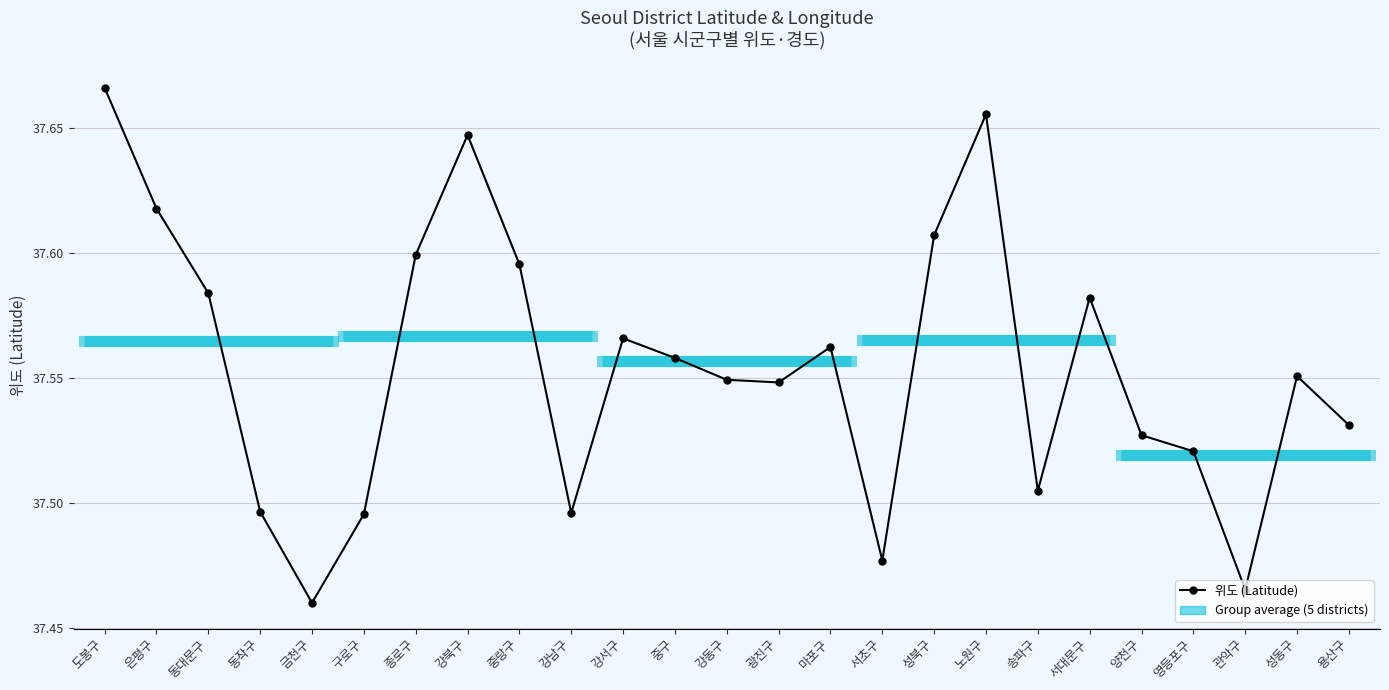

At which label is 위도 (Latitude) closest to 37?

금천구